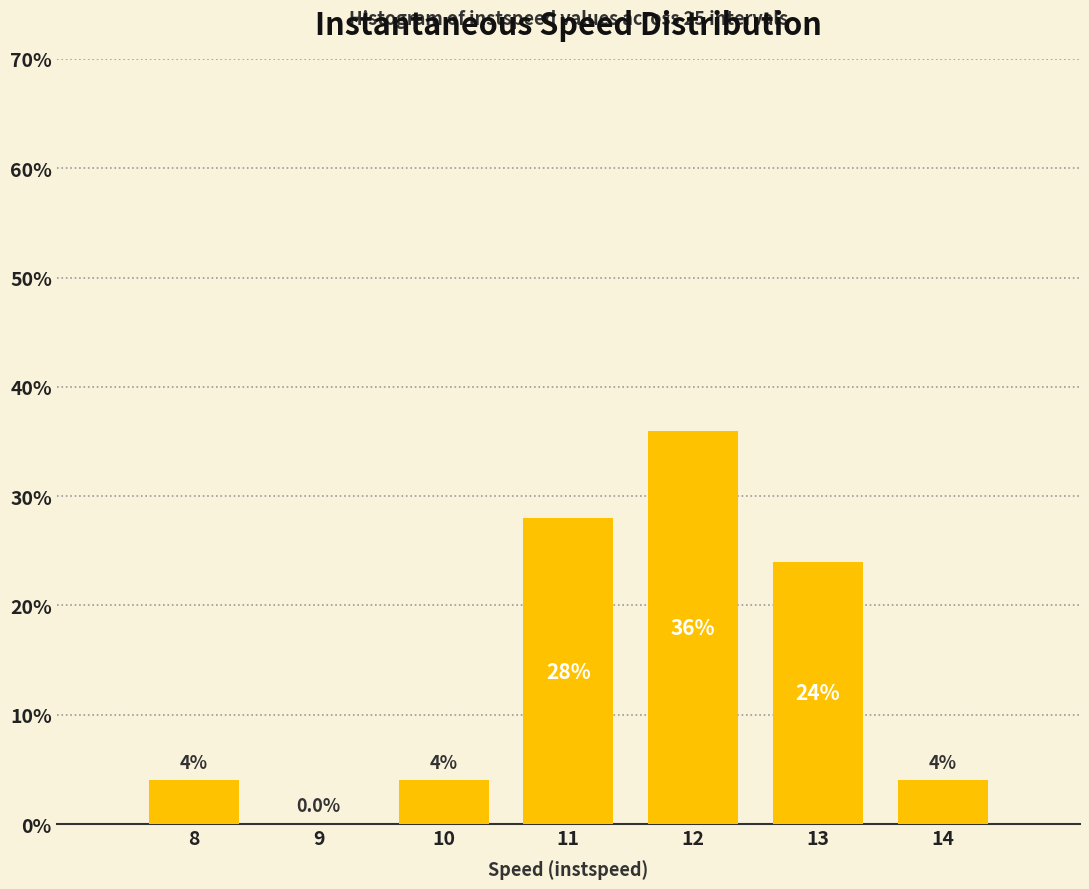

Reading left to right, list all the values displayed in this chart.

8=4.0	9=0.0	10=4.0	11=28.0	12=36.0	13=24.0	14=4.0